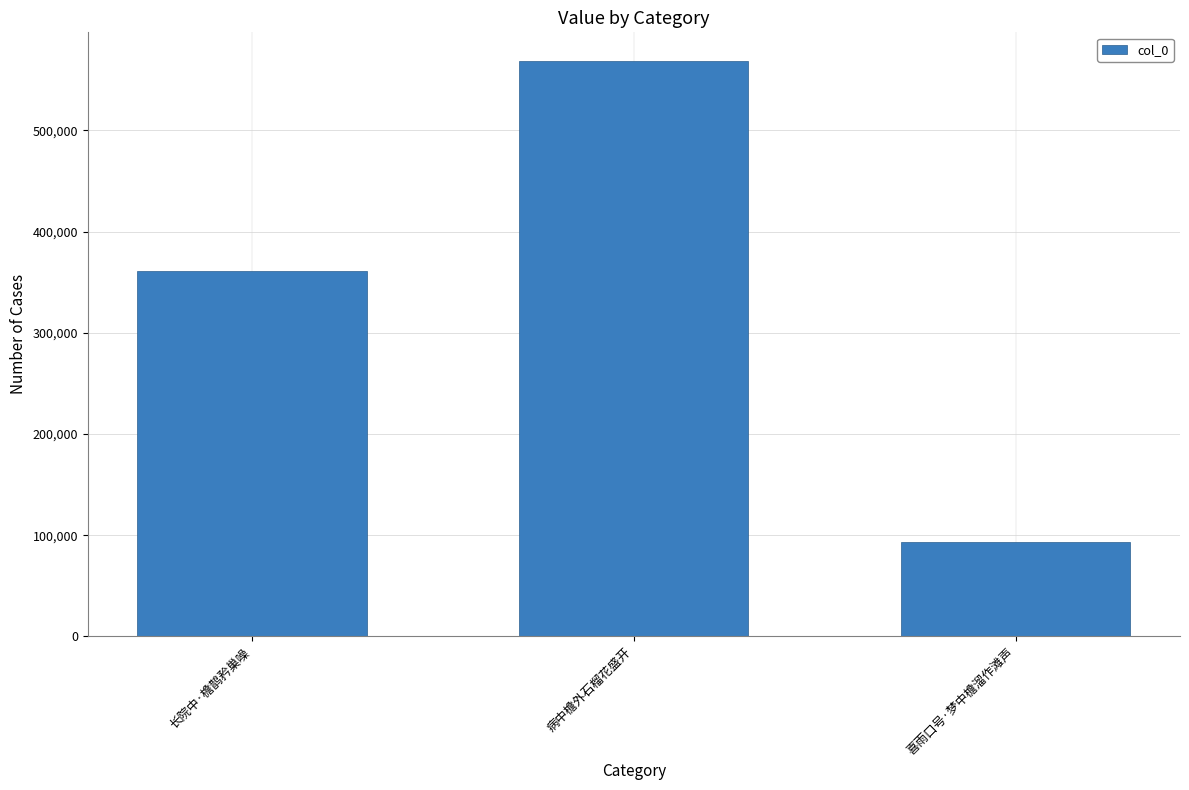

The chart shows a value of 93260 at 喜雨口号·梦中檐溜作滩声. True or false?

True